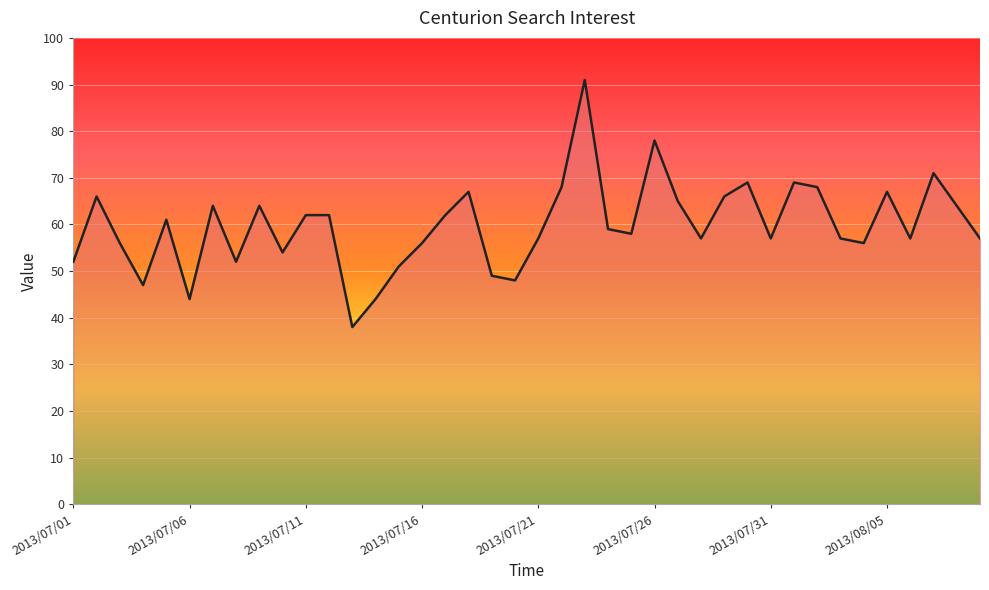

How many values are below 59?

20